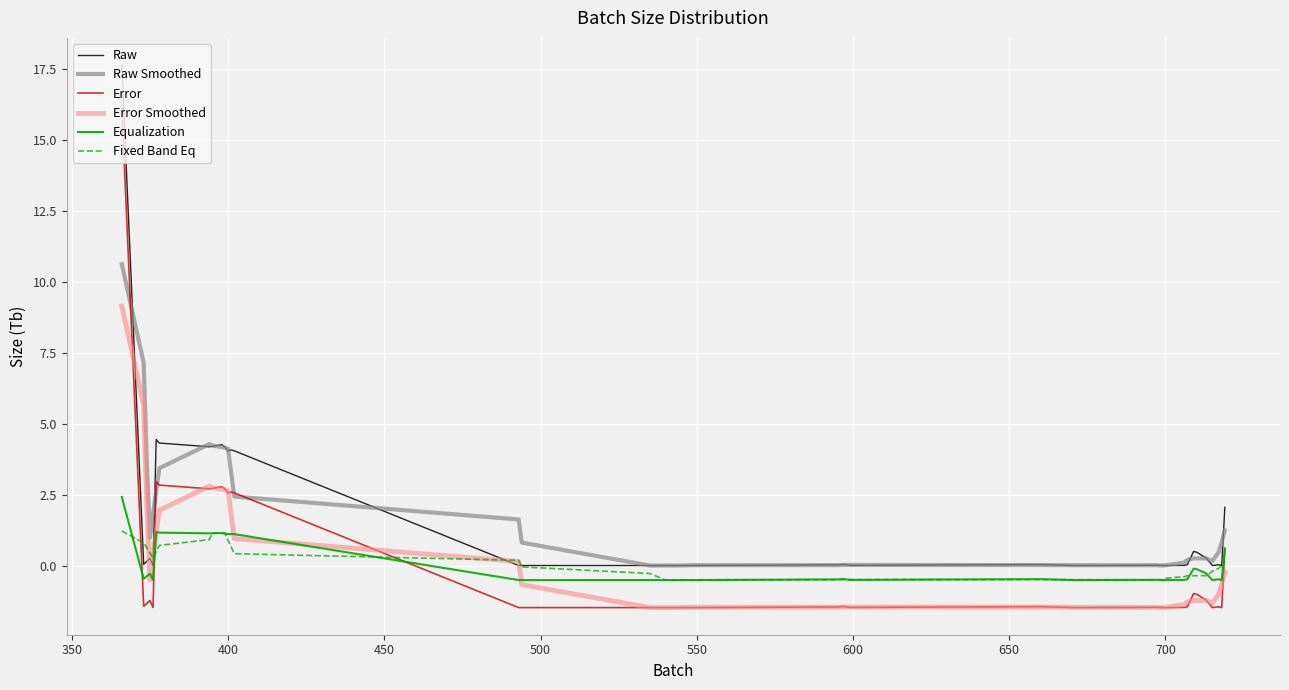

What is the average value of the Raw series?

1.5